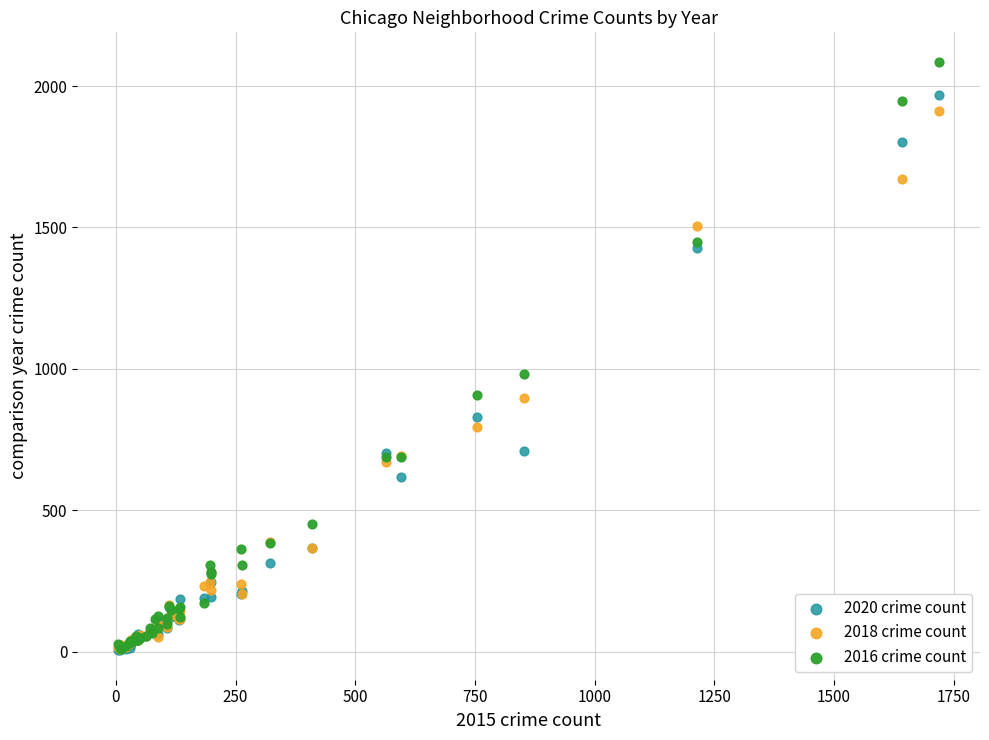

Across all series, what Y value is closest to 1045?

983